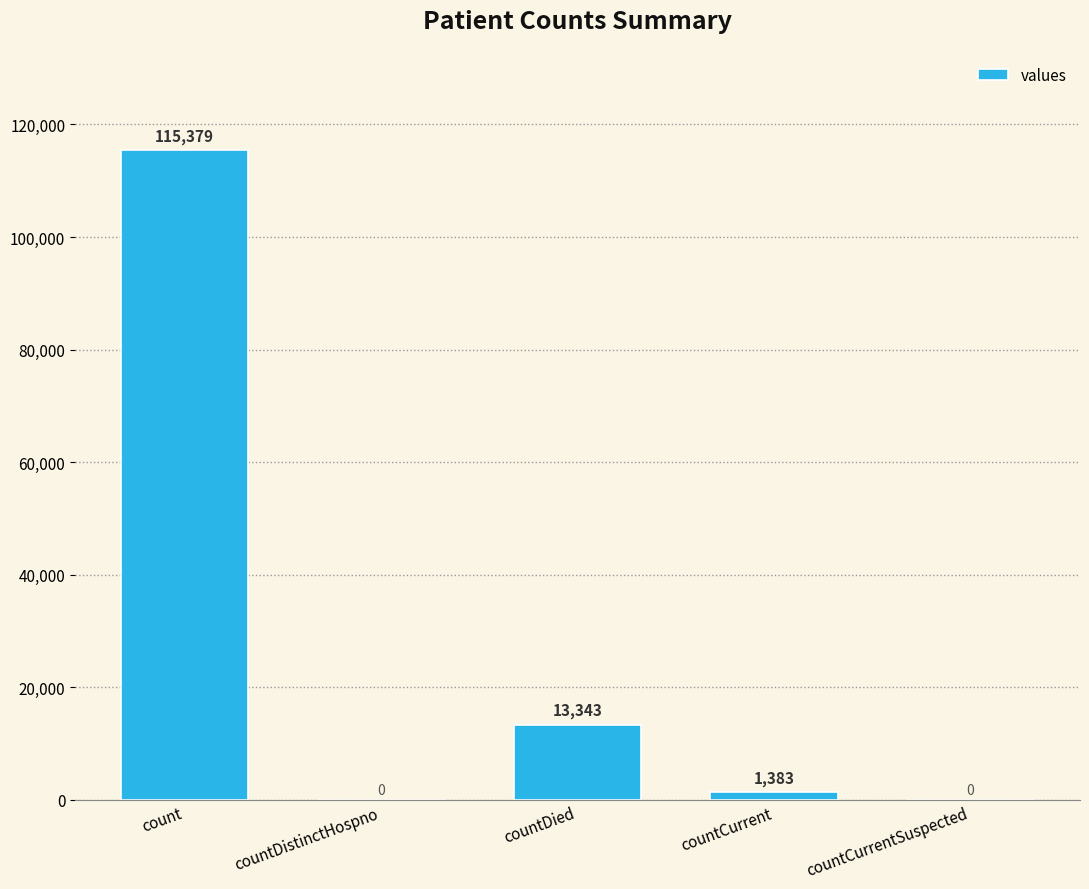

Reading left to right, transcribe all the data shown in this chart.

count=115379	countDistinctHospno=0	countDied=13343	countCurrent=1383	countCurrentSuspected=0